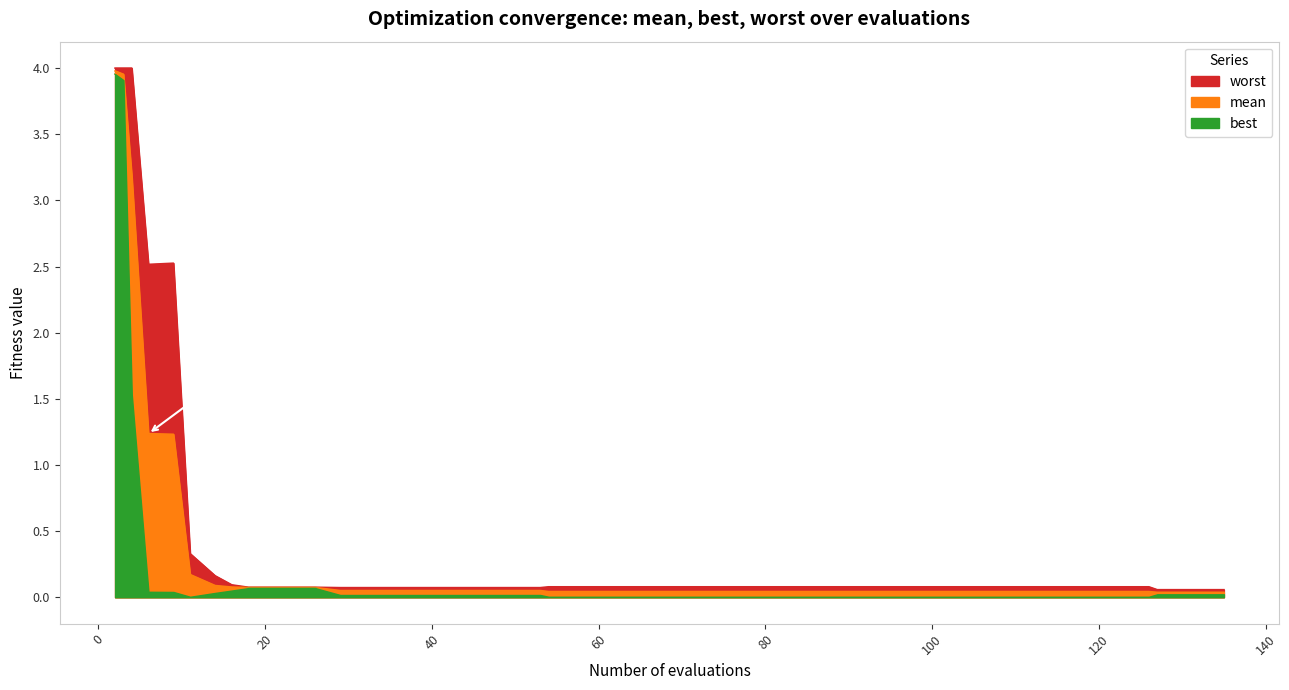

True or false: mean has more than 2 interior local peaks.

False